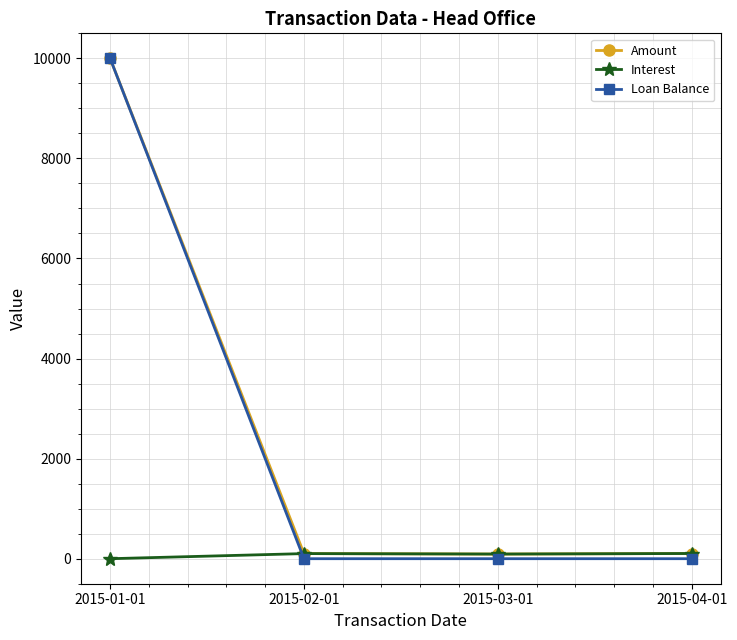

What is the maximum value shown in the chart?

10000.0